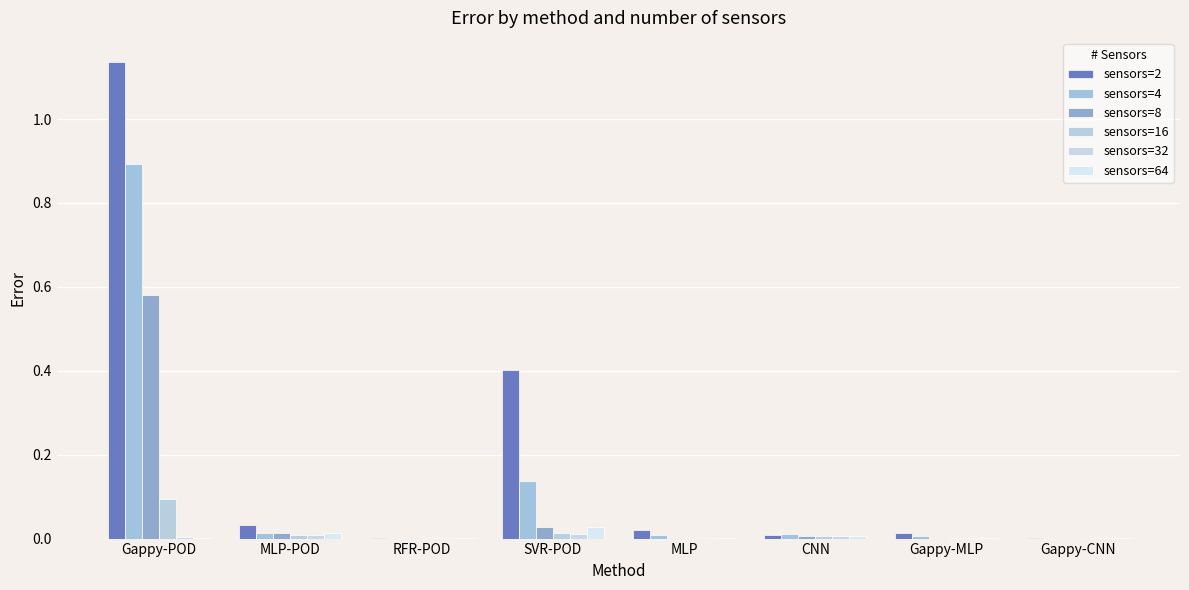

What are all the series names shown in the legend?

sensors=2, sensors=4, sensors=8, sensors=16, sensors=32, sensors=64